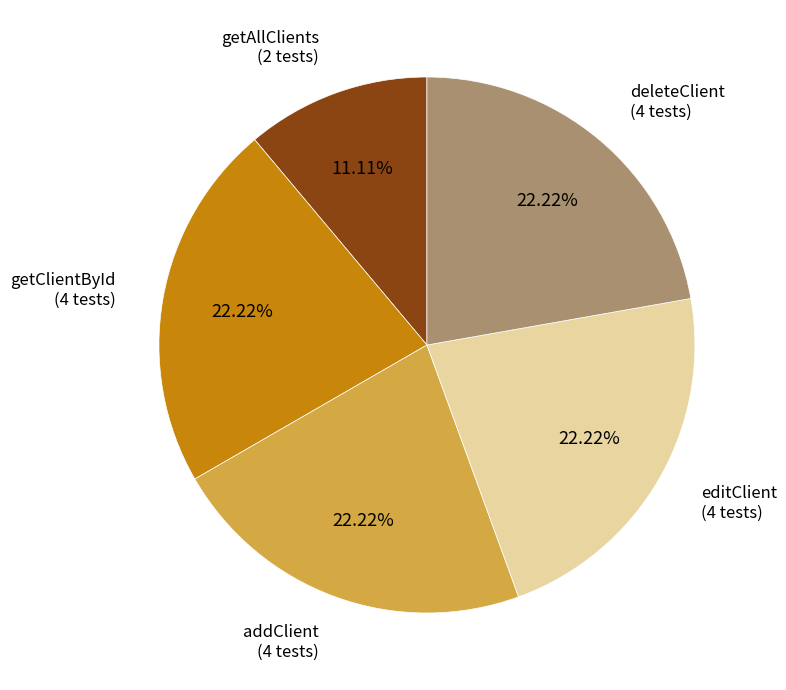

Does any single category account for the majority?

No